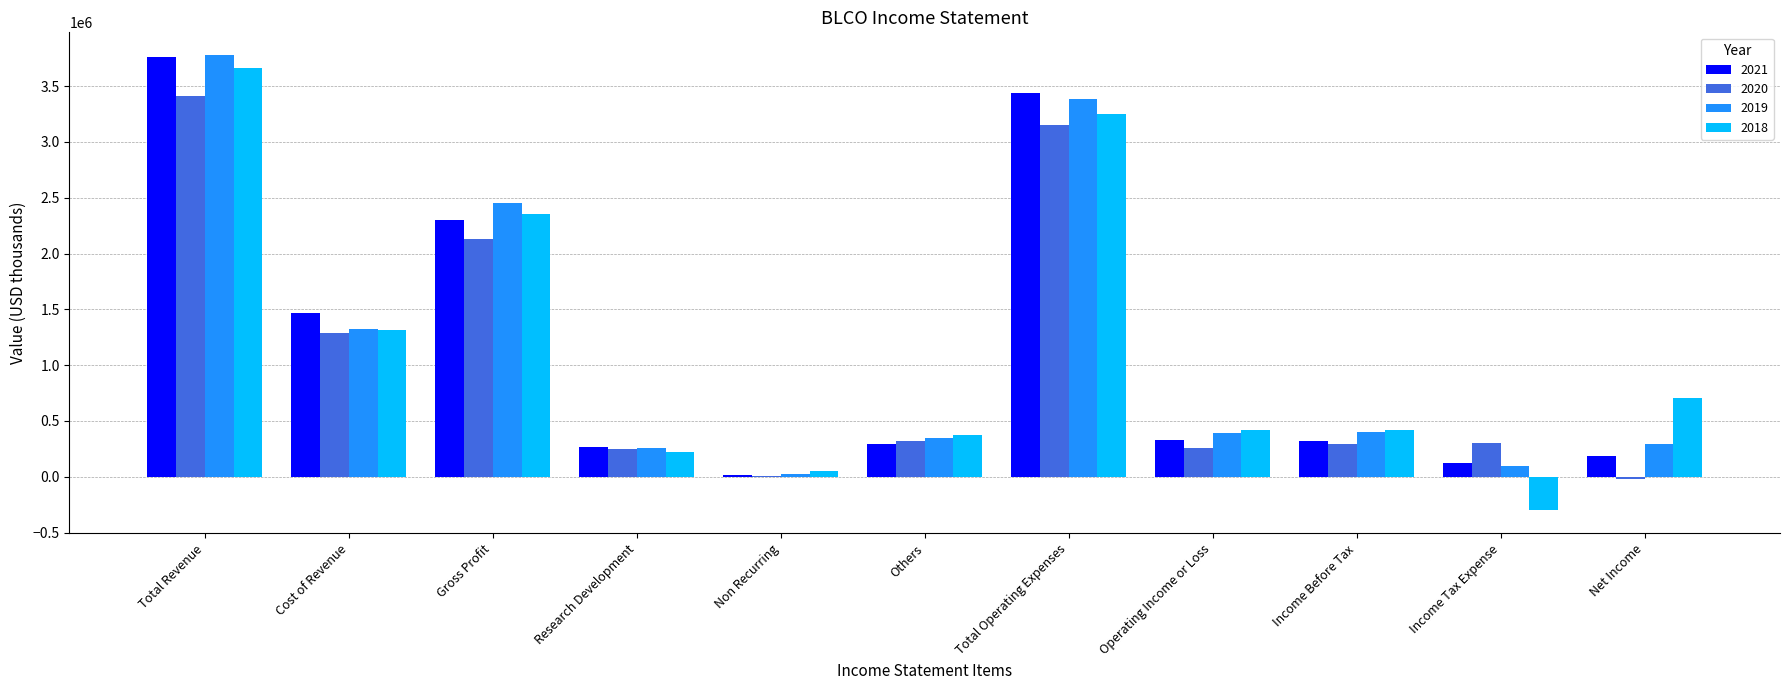

What are all the series names shown in the legend?

2021, 2020, 2019, 2018